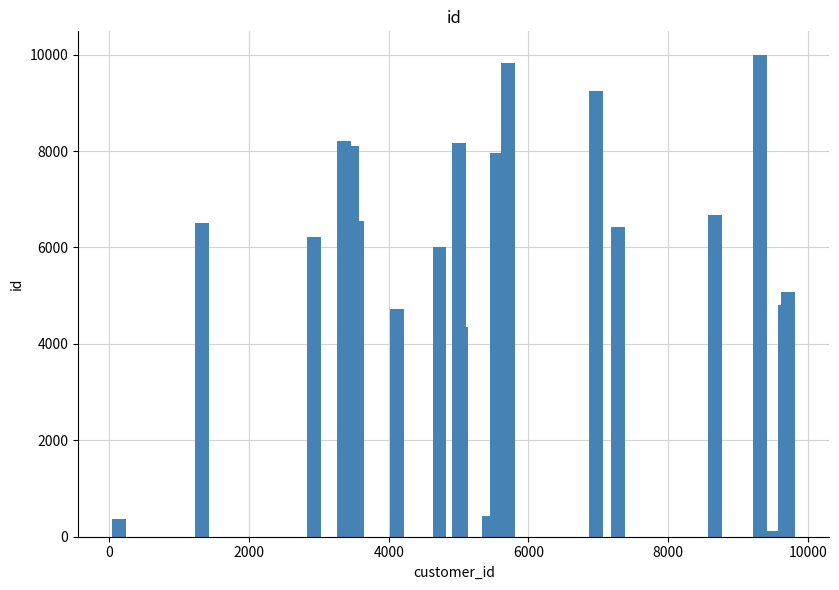

What is the value of the 7th bar from the left?

4724